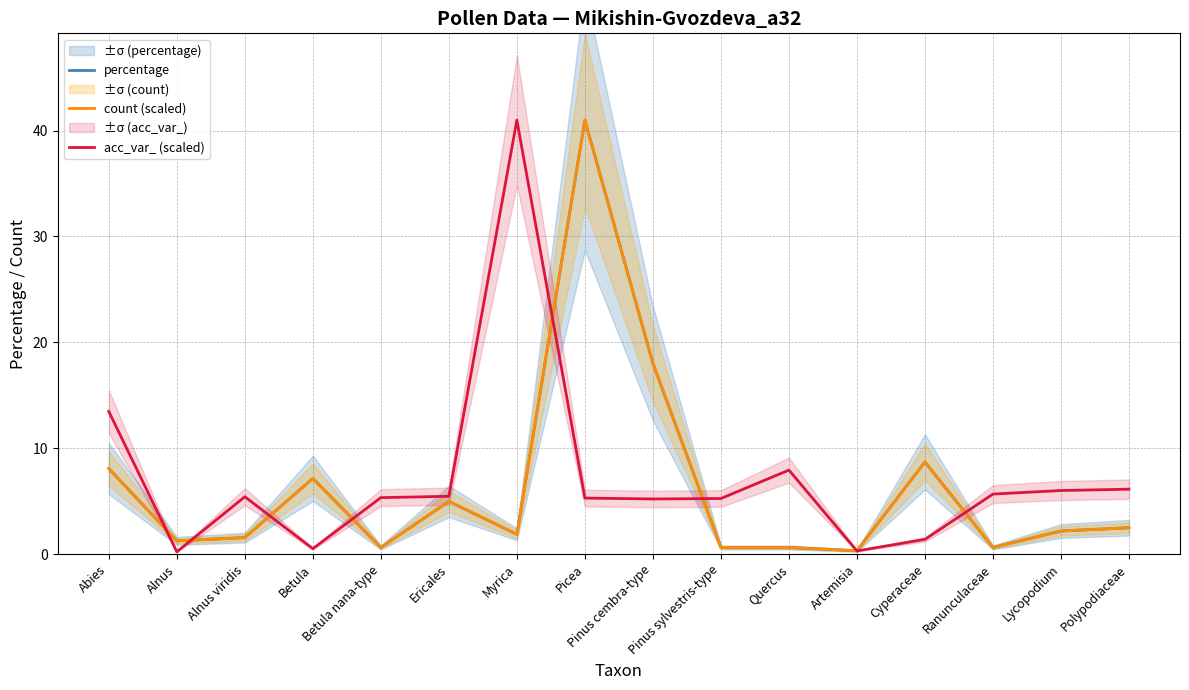

How many values in the percentage series are below 2?

8